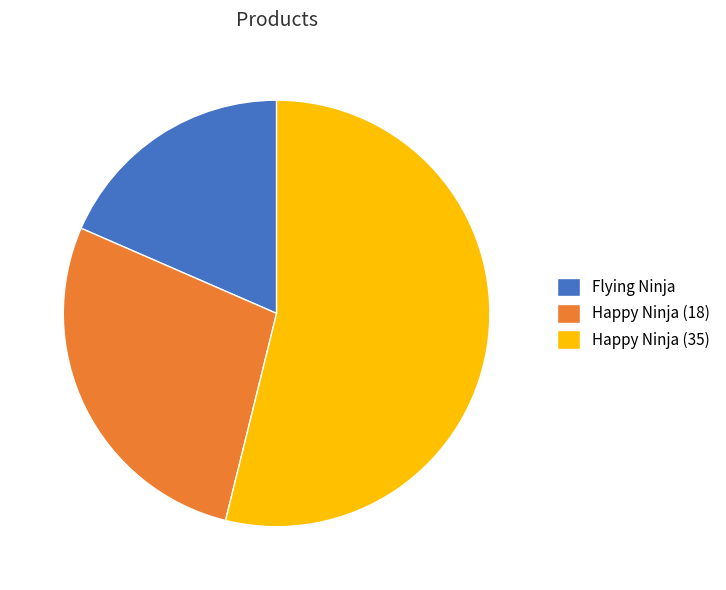

Which category accounts for the majority?

Happy Ninja (35)